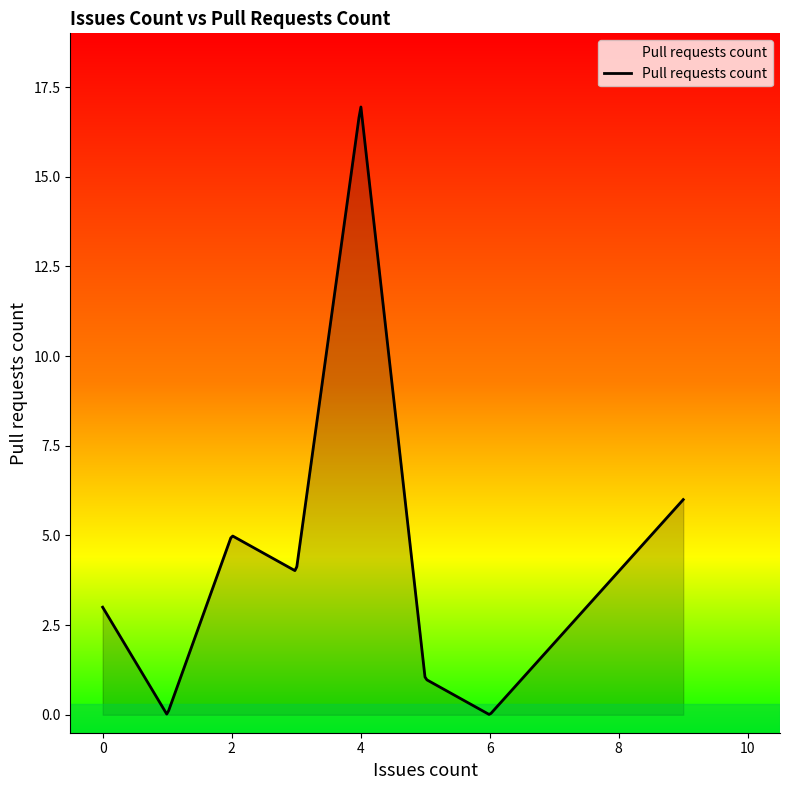

Count the number of data series in this chart.

1